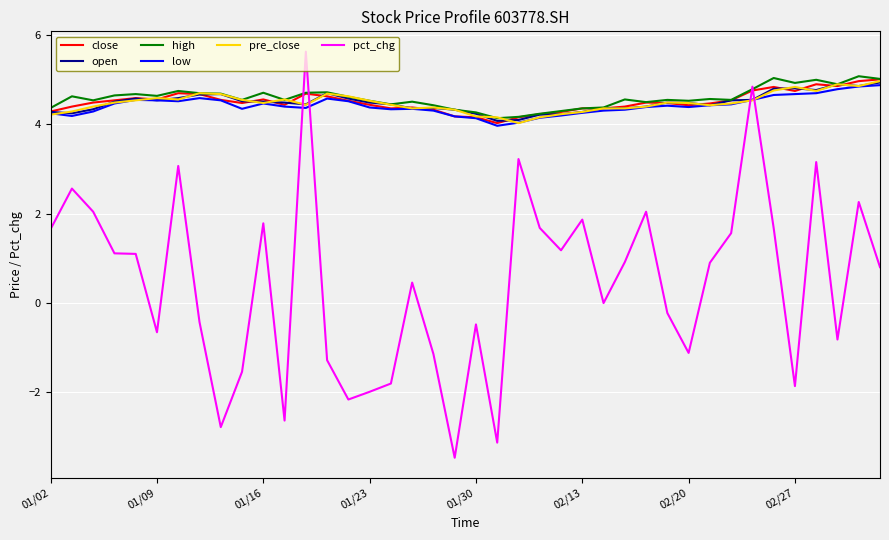

What is the smallest value displayed?

-3.5